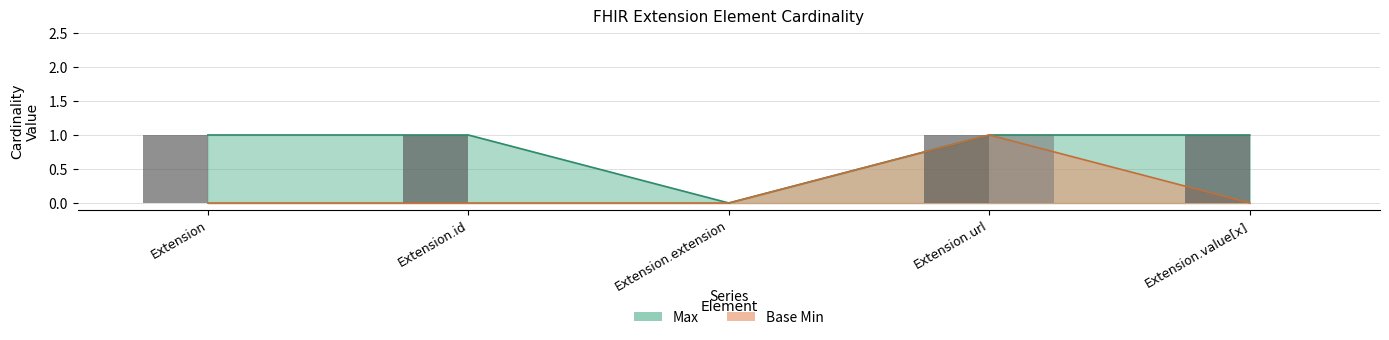

Which series has the largest range (max minus min)?

Max (bar)